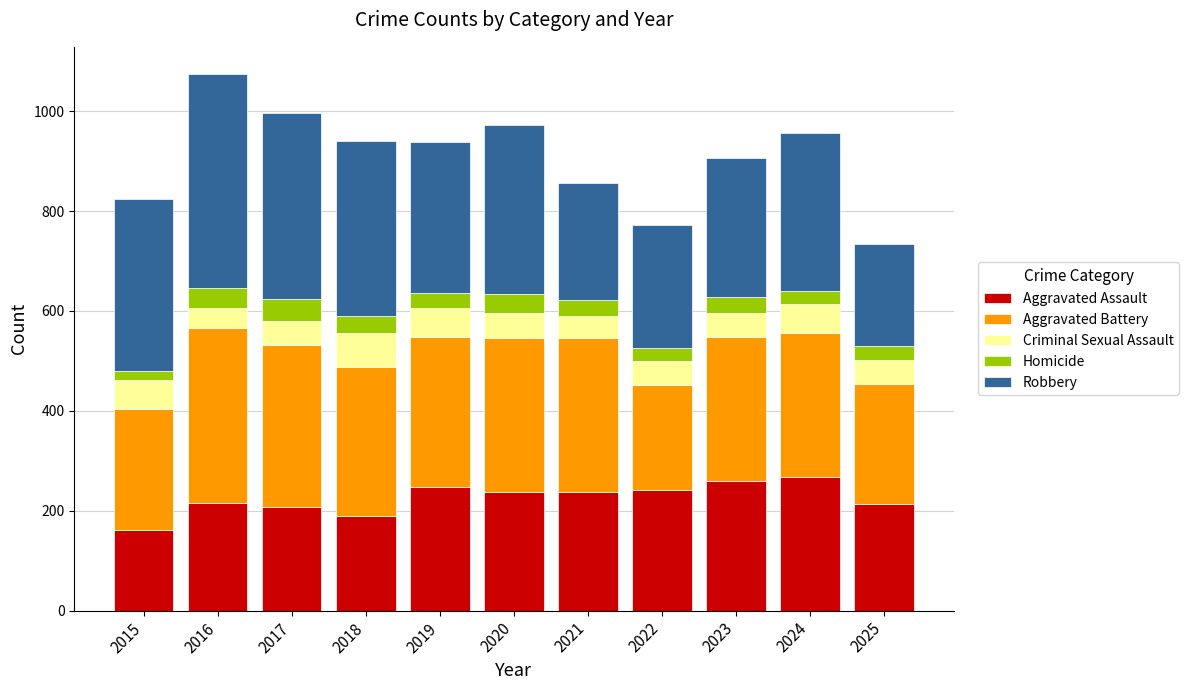

What is the sum of all Aggravated Assault values?

2477